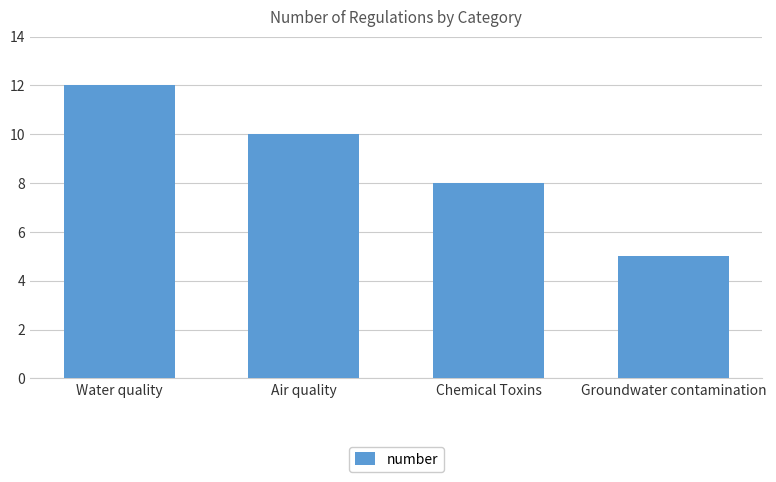

Which has a higher value, Air quality or Chemical Toxins?

Air quality